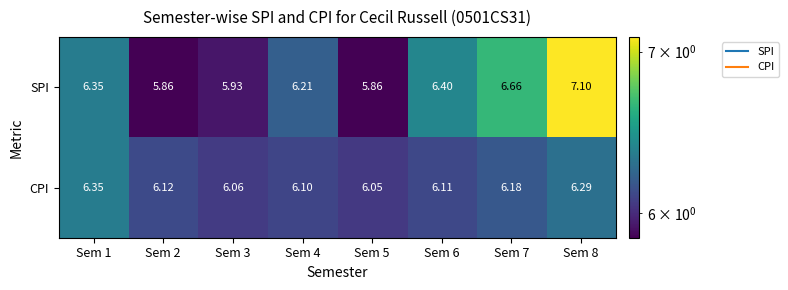

At how many categories does at least one series exceed 6?

8